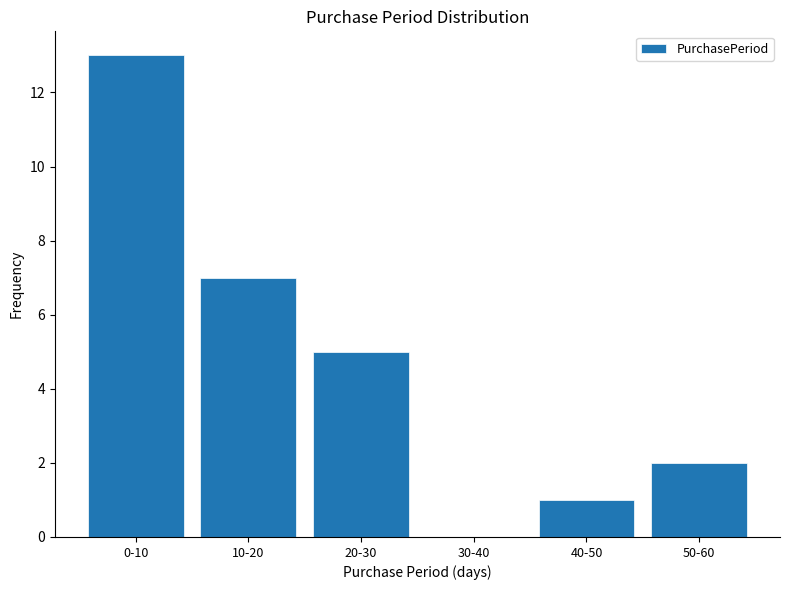

Reading left to right, extract all data points from this chart.

0-10=13	10-20=7	20-30=5	30-40=0	40-50=1	50-60=2